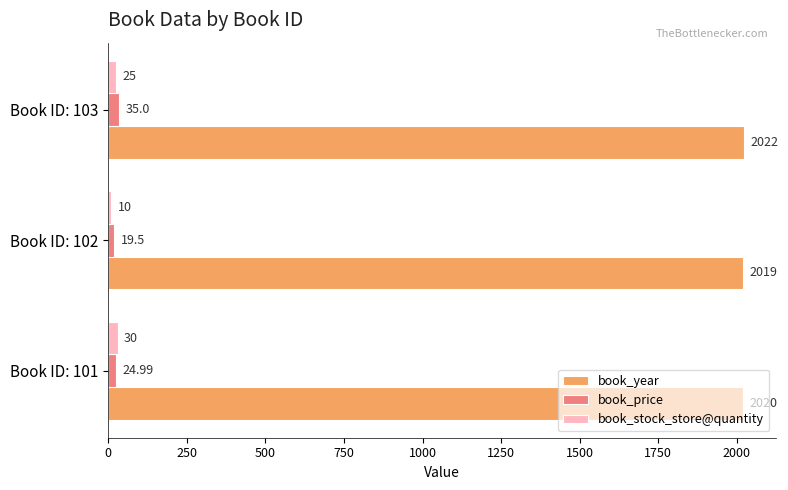

Rank the series by their maximum value, from lowest to highest.

book_stock_store@quantity, book_price, book_year